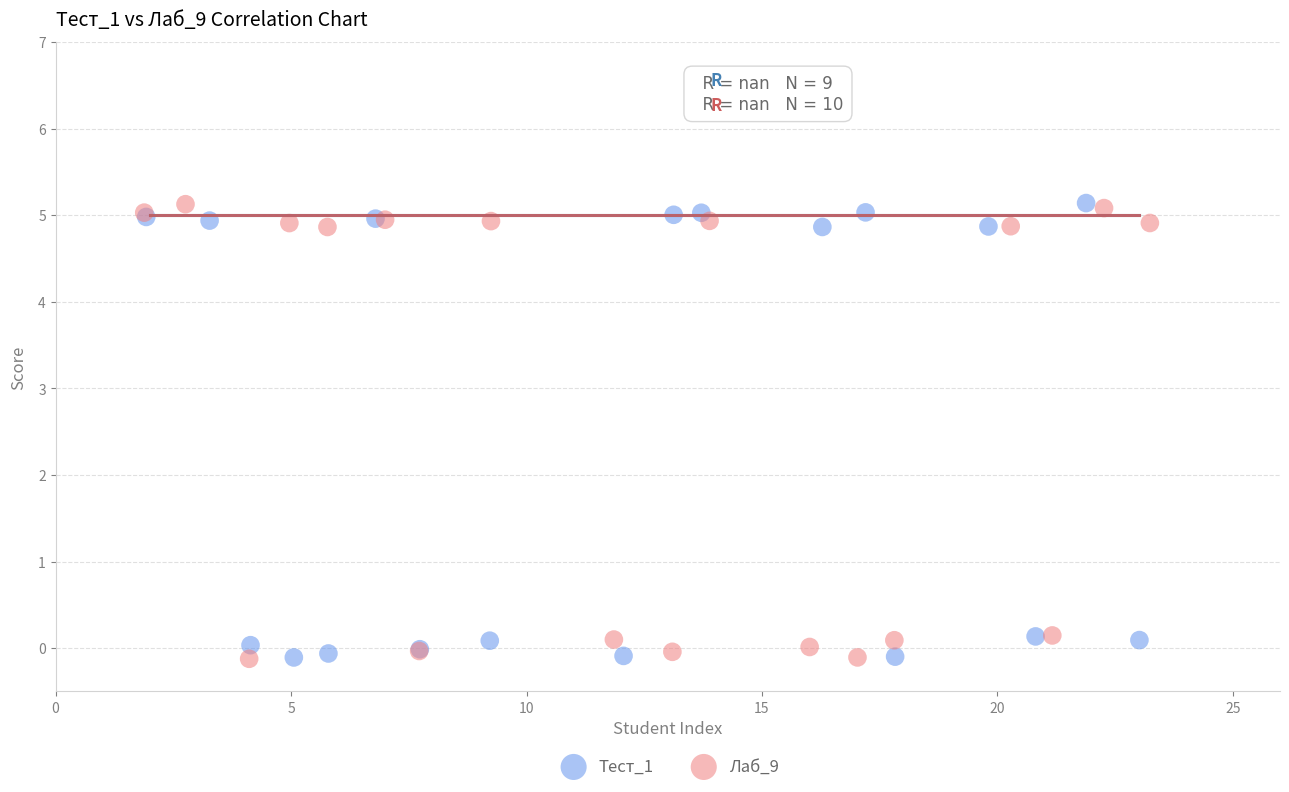

What are all the series names shown in the legend?

Тест_1, Лаб_9